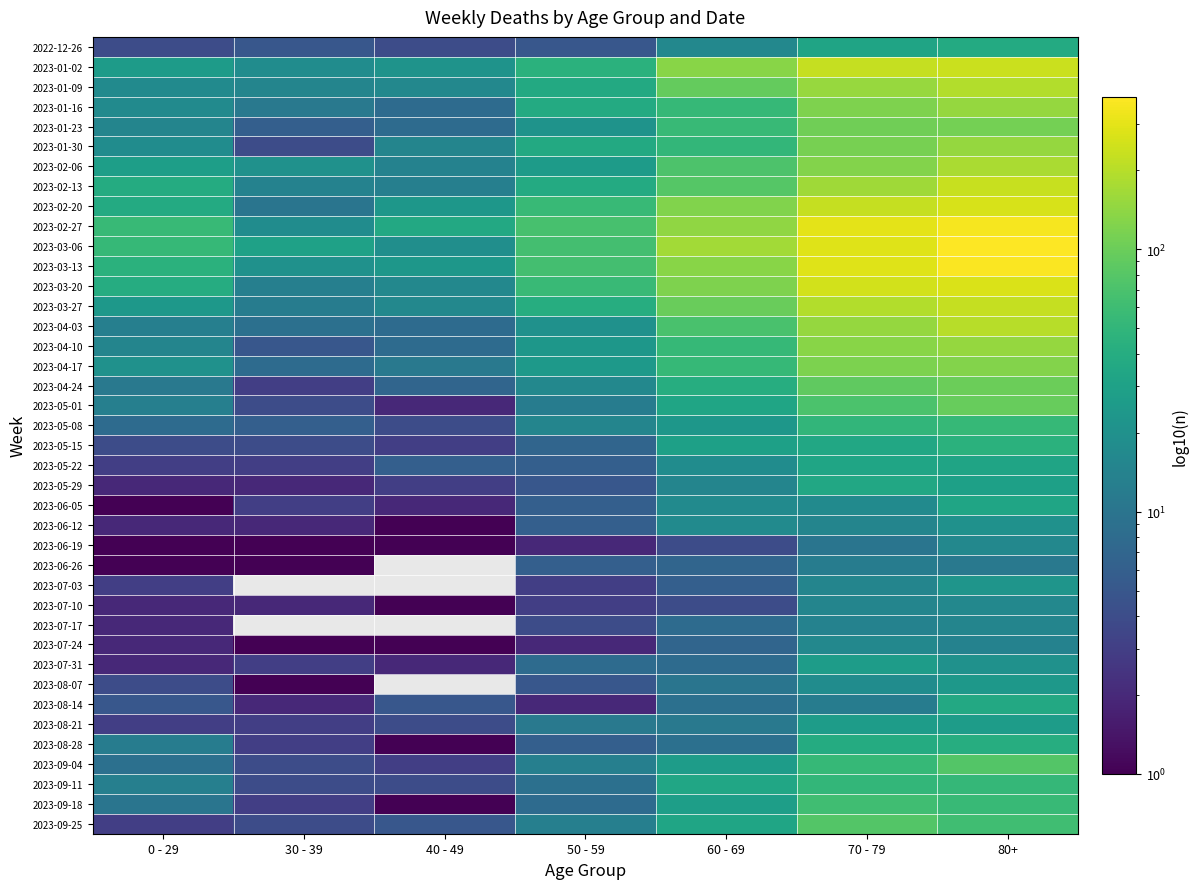

List the series in order of their peak value, highest first.

2023-03-06, 2023-03-13, 2023-02-27, 2023-03-20, 2023-02-20, 2023-01-02, 2023-02-13, 2023-03-27, 2023-04-03, 2023-01-09, 2023-02-06, 2023-01-16, 2023-01-30, 2023-04-10, 2023-04-17, 2023-01-23, 2023-04-24, 2023-05-01, 2023-09-04, 2023-09-25, 2023-09-18, 2023-05-08, 2023-09-11, 2023-05-15, 2023-08-28, 2022-12-26, 2023-08-14, 2023-05-29, 2023-05-22, 2023-06-05, 2023-07-31, 2023-08-21, 2023-08-07, 2023-07-03, 2023-06-12, 2023-06-19, 2023-07-10, 2023-07-24, 2023-07-17, 2023-06-26